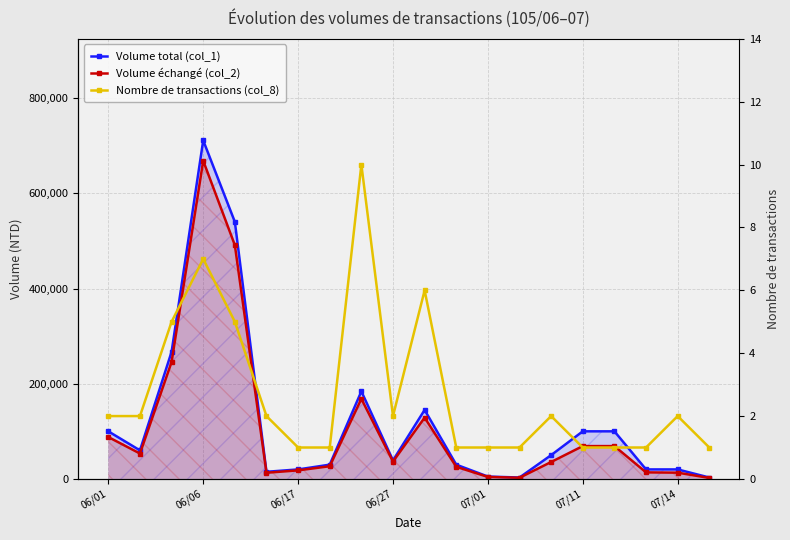

What value does the Volume total (col_1) series have at 07/11, to the nearest 50?

100000